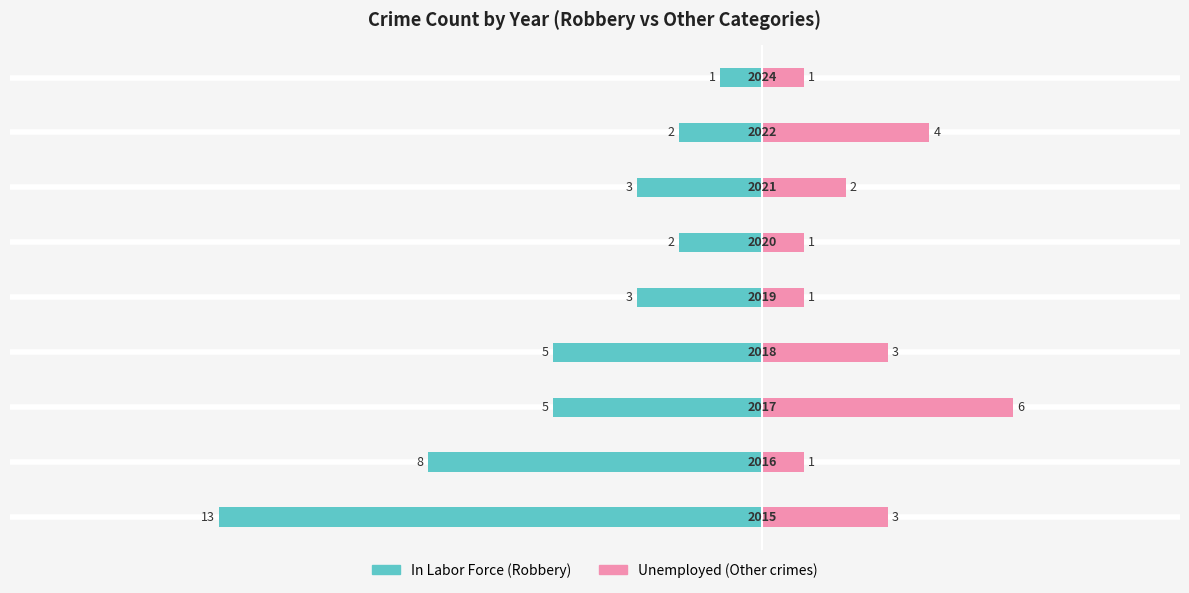

The Unemployed series shows 5 at 0. True or false?

False